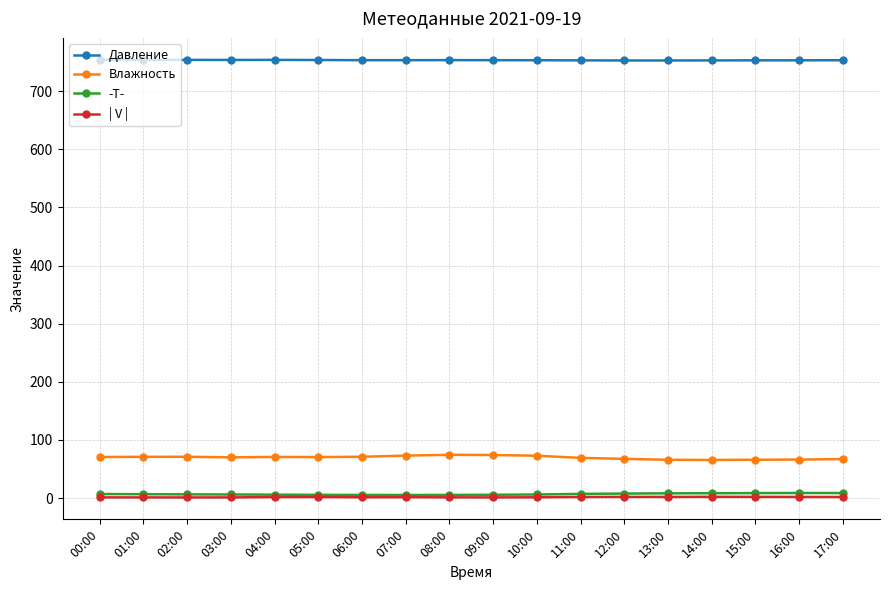

What is the minimum value for Давление?

752.8